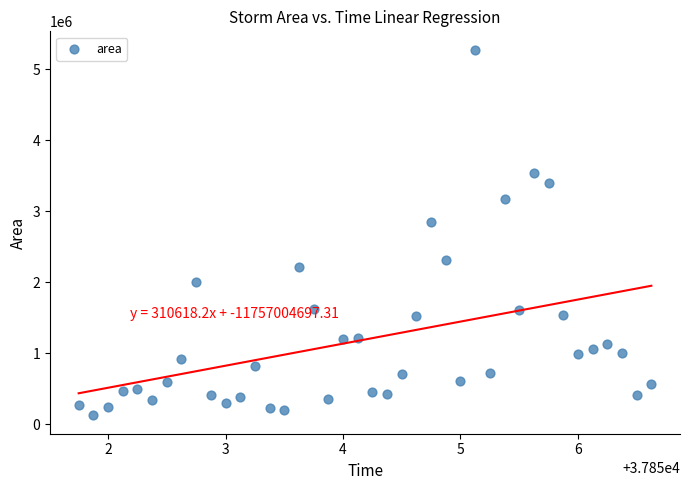

What is the range of Y values (max minus min)?

5151875